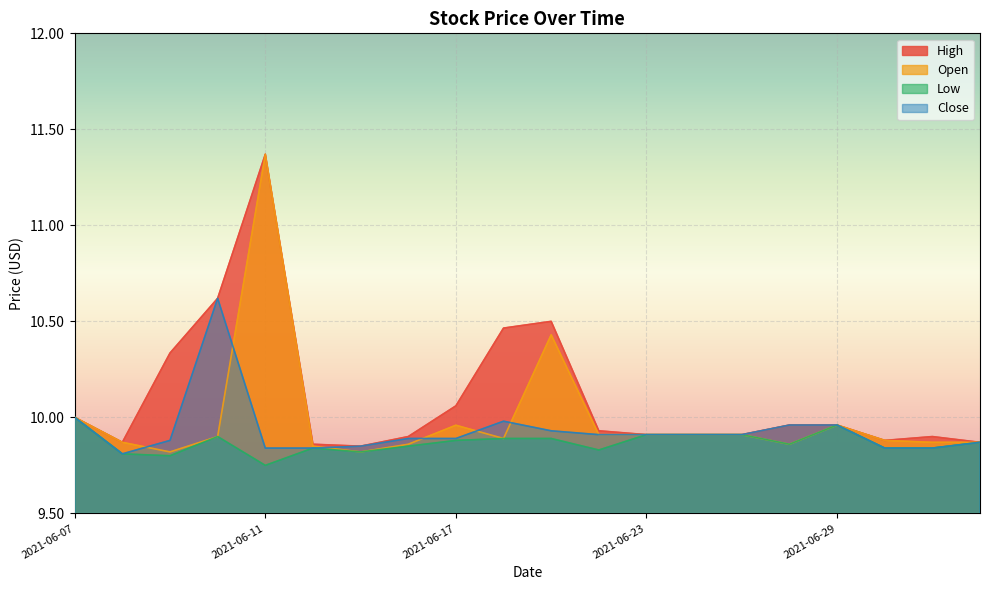

Which series changed the most between 2021-06-14 and 2021-06-16?

Close